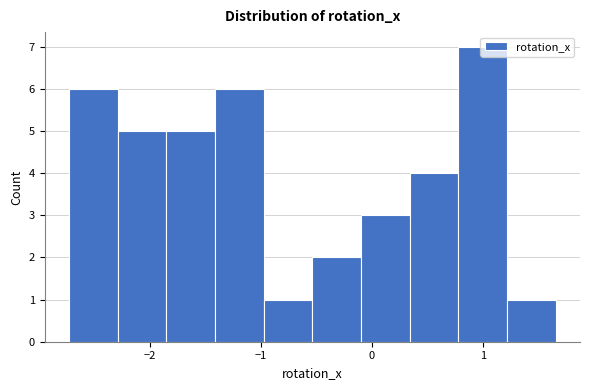

Reading left to right, transcribe this chart: for each bar, give the range it covers on the x-axis and its height. Neither the bar edges nor the heights are printed on the chart, so give them approximately, as read against the axes.

-2.7 to -2.3: 6
-2.3 to -1.9: 5
-1.9 to -1.4: 5
-1.4 to -1.0: 6
-1.0 to -0.5: 1
-0.5 to -0.1: 2
-0.1 to 0.3: 3
0.3 to 0.8: 4
0.8 to 1.2: 7
1.2 to 1.7: 1